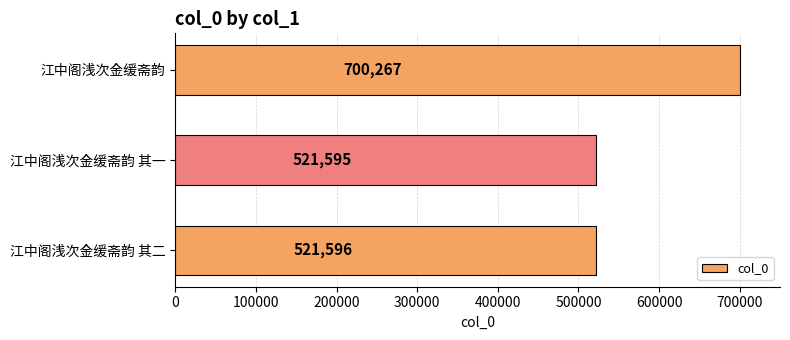

Where is the data nearest to the value 610931?

江中阁浅次金缓斋韵 其二